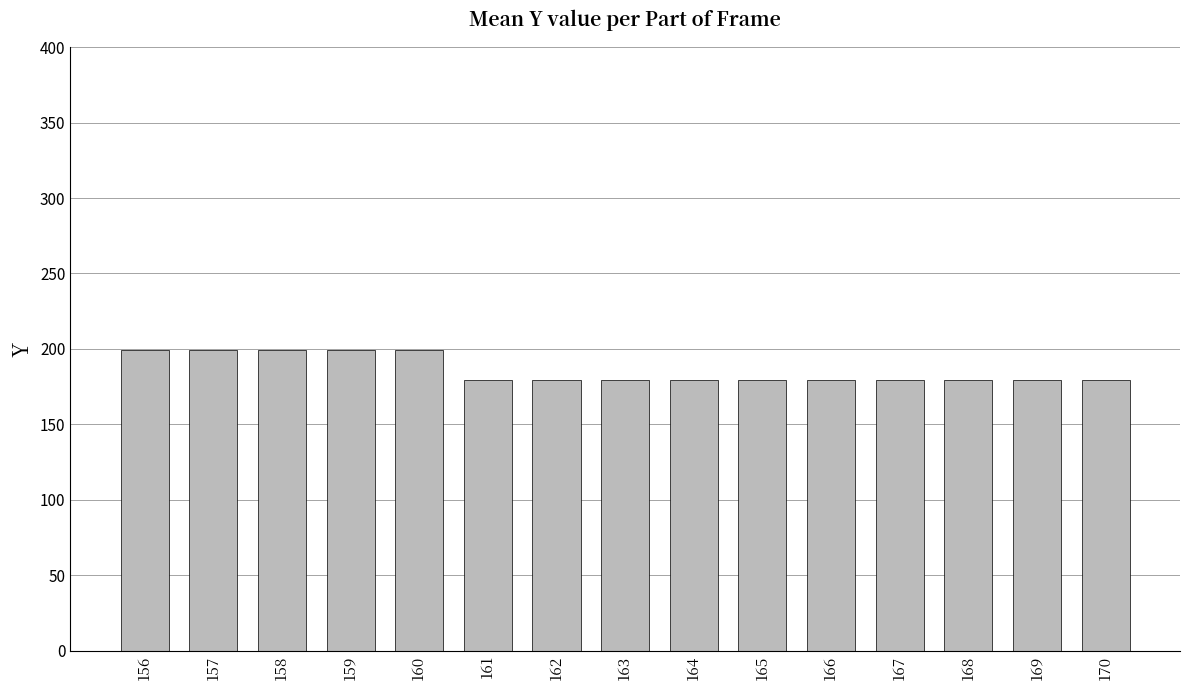

Is it true that the value at 158 is 199.0?

True